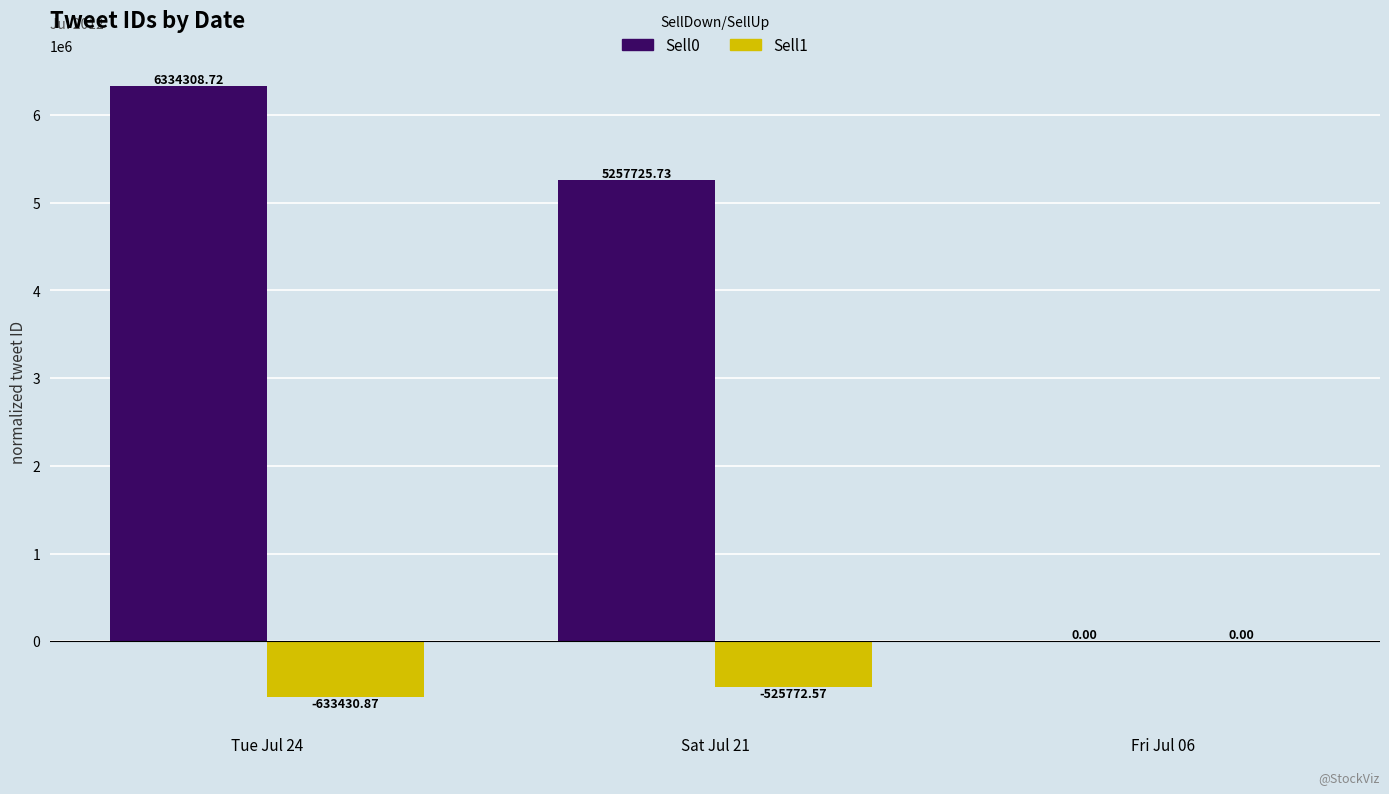

The value of Sell1 at Tue Jul 24 is -1079937.5. True or false?

False